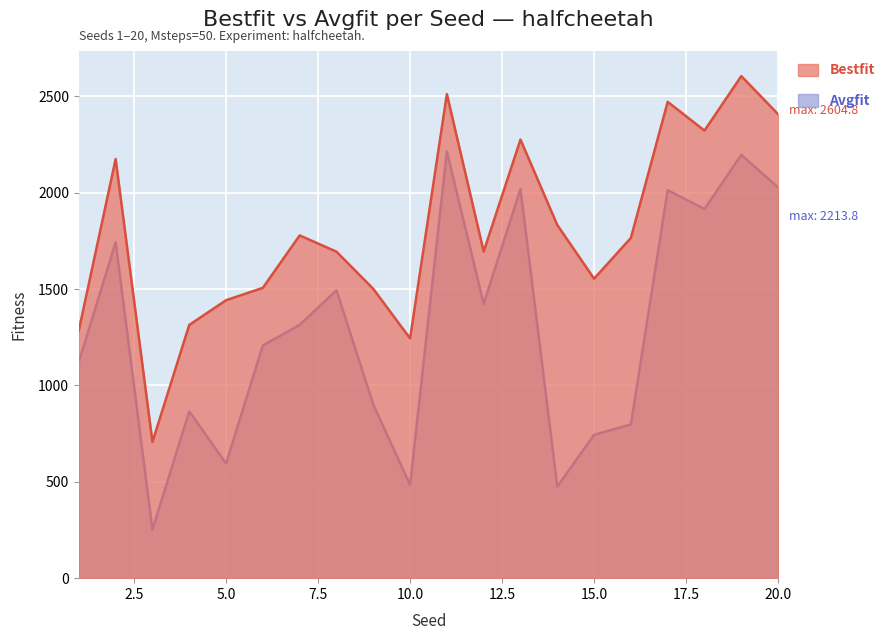

Reading left to right, extract all data points from this chart.

Bestfit: 1286.1	2174.4	706.8	1313.8	1442.0	1506.3	1778.2	1694.0	1501.0	1244.0	2511.6	1694.4	2275.4	1832.3	1553.8	1765.4	2471.1	2322.1	2604.8	2407.1
Avgfit: 1121.3	1742.1	251.7	865.1	594.9	1207.5	1314.1	1493.5	901.0	483.4	2213.8	1422.6	2019.0	475.1	743.8	797.7	2012.8	1915.4	2196.3	2027.2